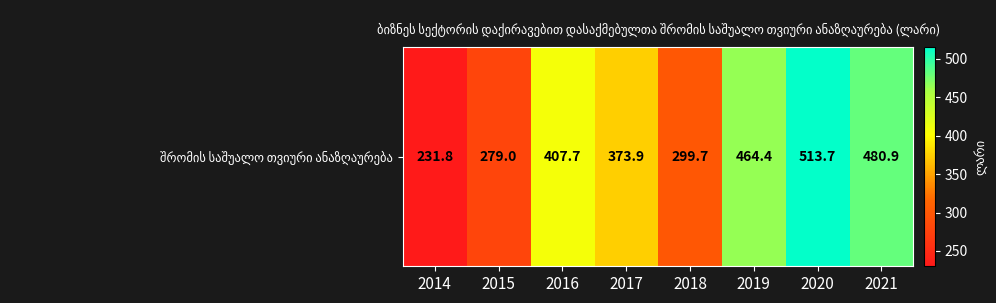

What is the maximum value shown in the chart?

513.7